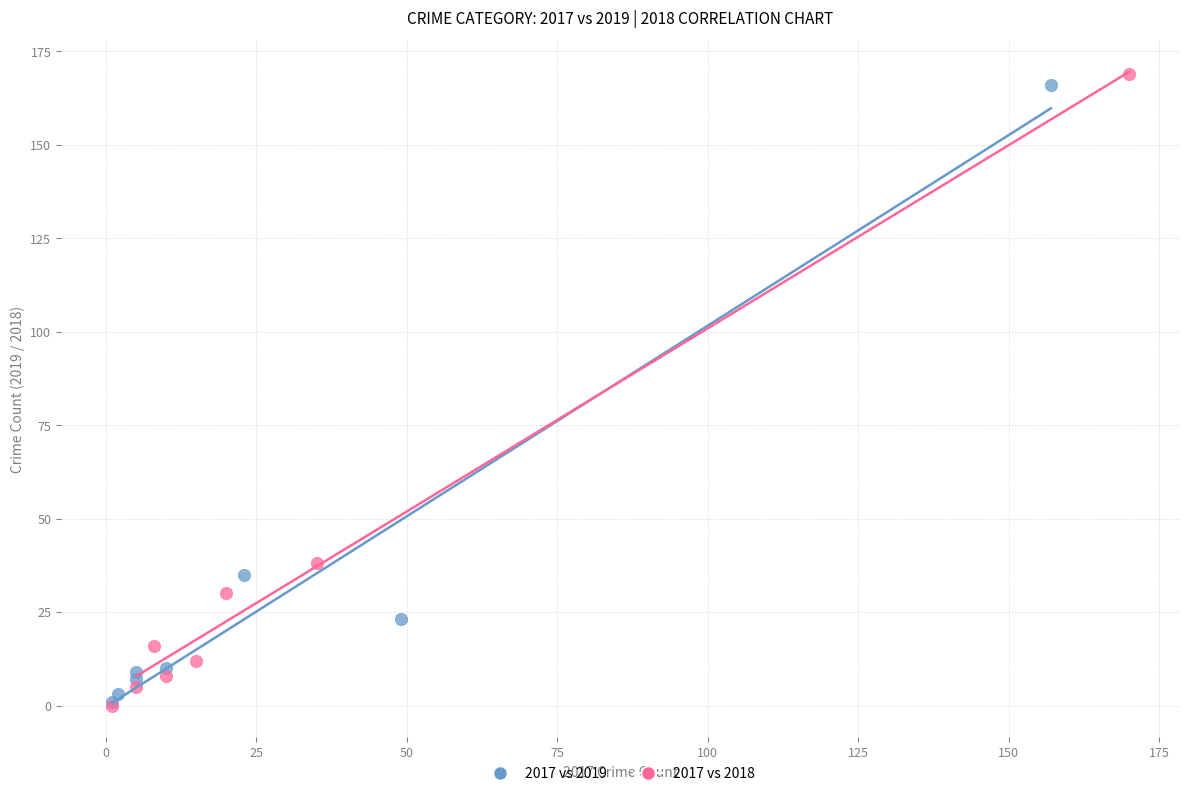

Which series has the largest Y range (max minus min)?

2017 vs 2018